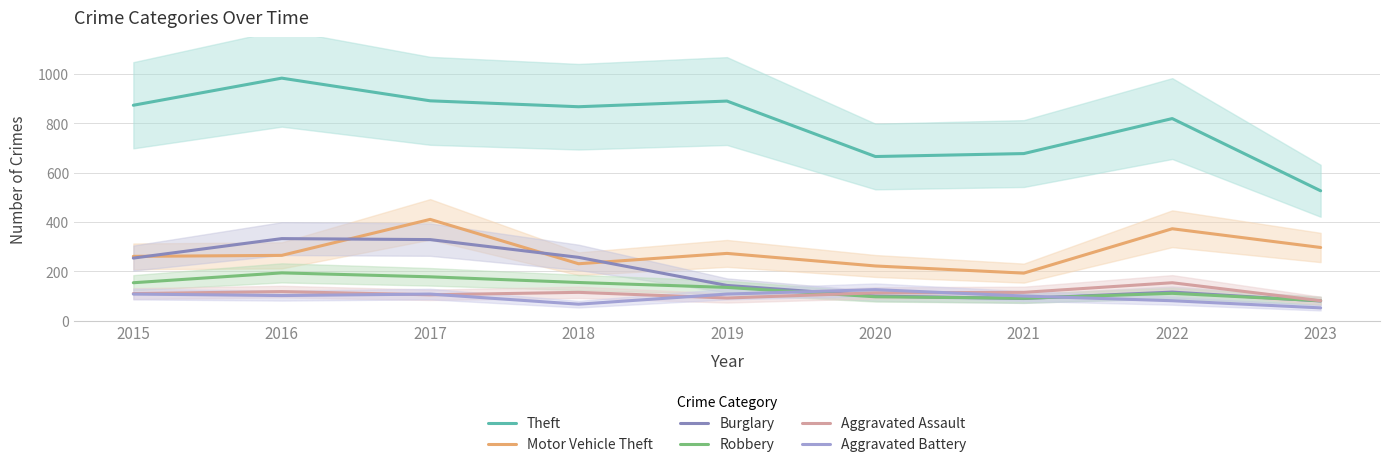

How many interior local peaks does the Motor Vehicle Theft series have?

3